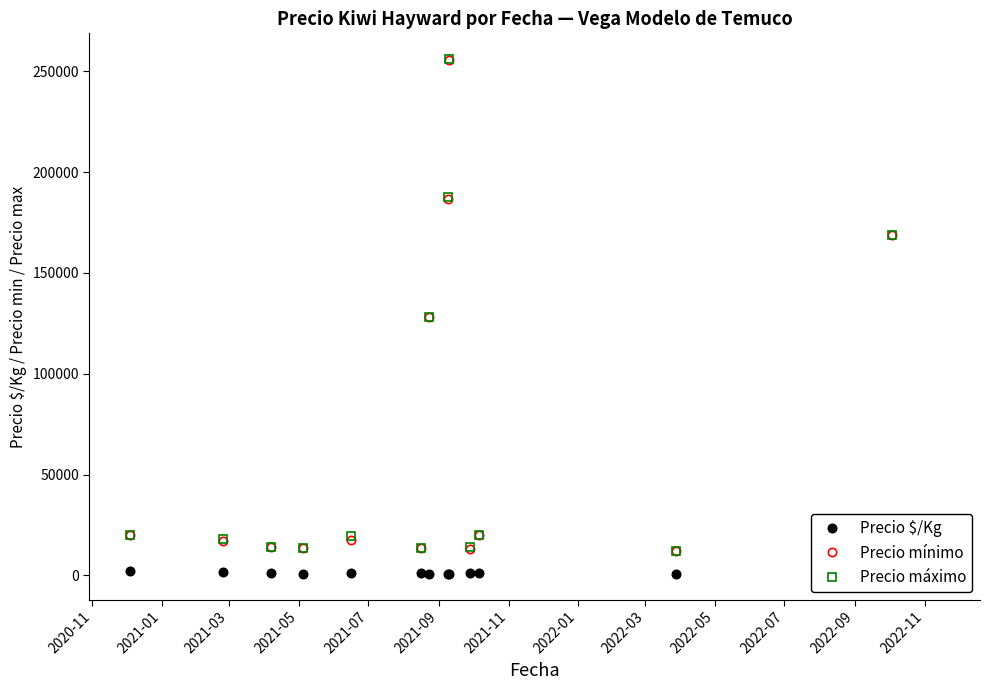

In Precio $/Kg, how many points are lower than both neighbors (excluding endpoints)?

3